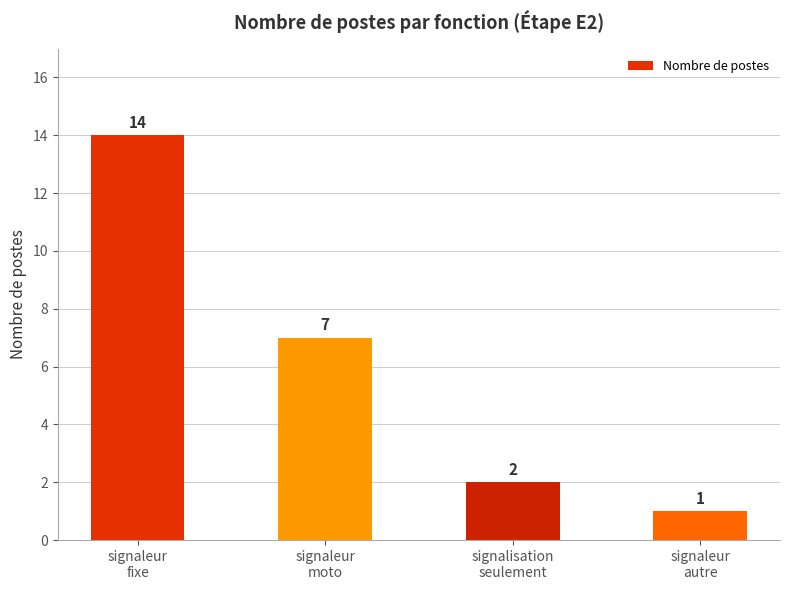

How many data points are less than 7?

2